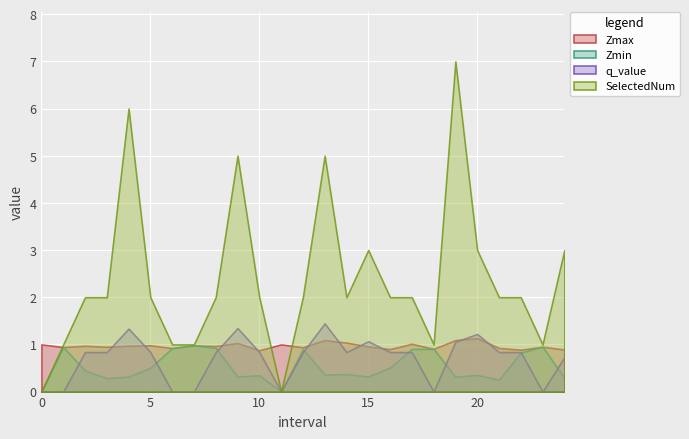

Between which two adjacent categories do Zmax and q_value first intersect?

3.0 and 4.0